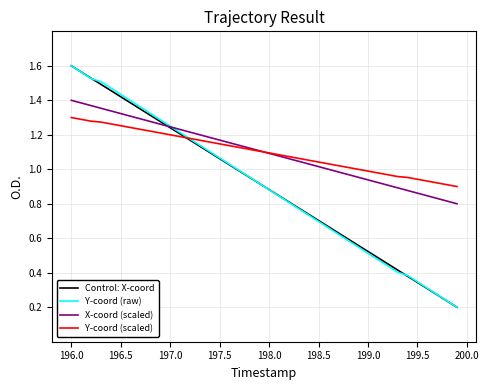

List the series in order of their peak value, lowest first.

Y-coord (scaled), X-coord (scaled), Control: X-coord, Y-coord (raw)